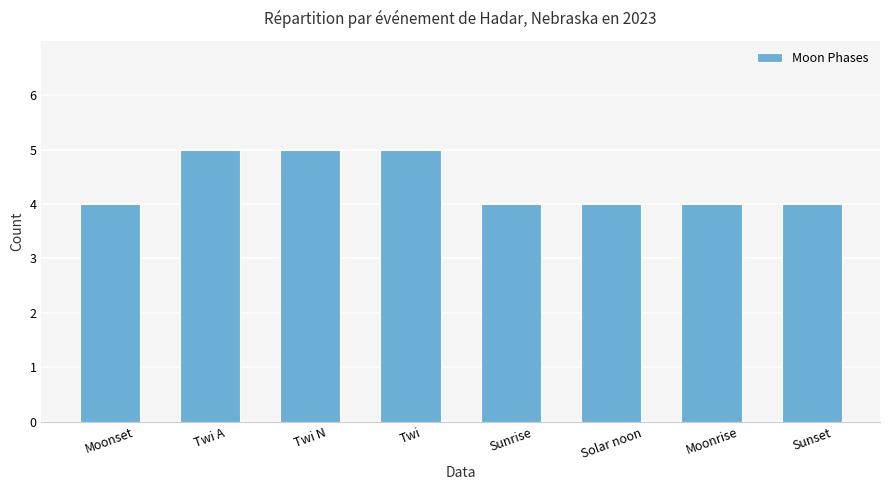

What is the smallest value displayed?

4